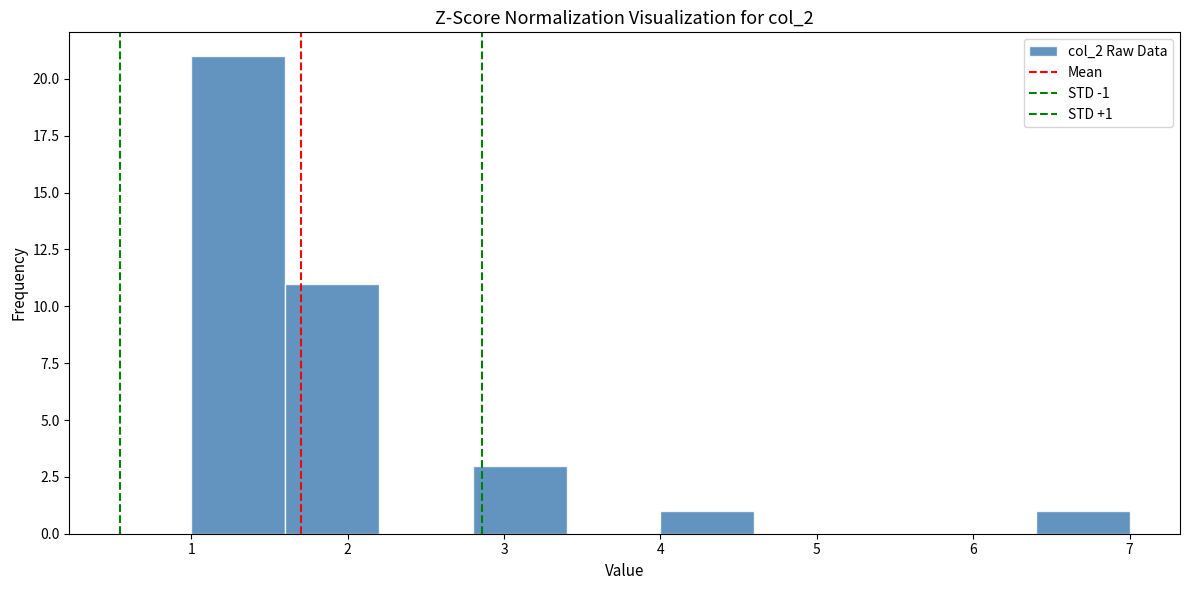

Which range on the x-axis has the tallest bar?

1.0 to 1.6